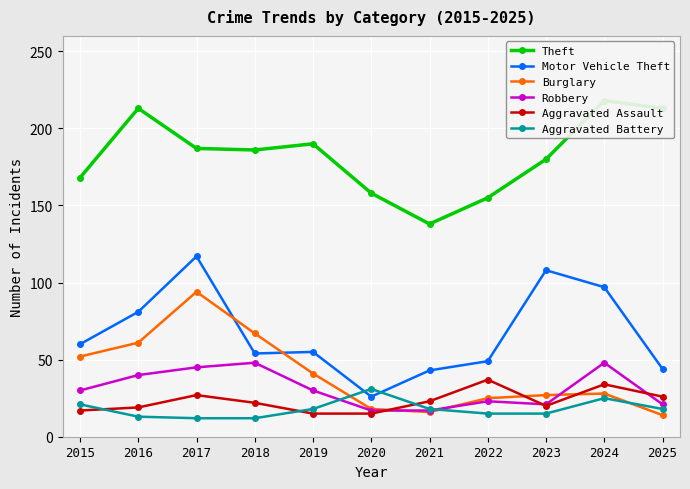

Reading left to right, list all the values displayed in this chart.

Theft: 168	213	187	186	190	158	138	155	180	218	213
Motor Vehicle Theft: 60	81	117	54	55	26	43	49	108	97	44
Burglary: 52	61	94	67	41	18	16	25	27	28	14
Robbery: 30	40	45	48	30	17	17	23	21	48	21
Aggravated Assault: 17	19	27	22	15	15	23	37	20	34	26
Aggravated Battery: 21	13	12	12	18	31	18	15	15	25	18